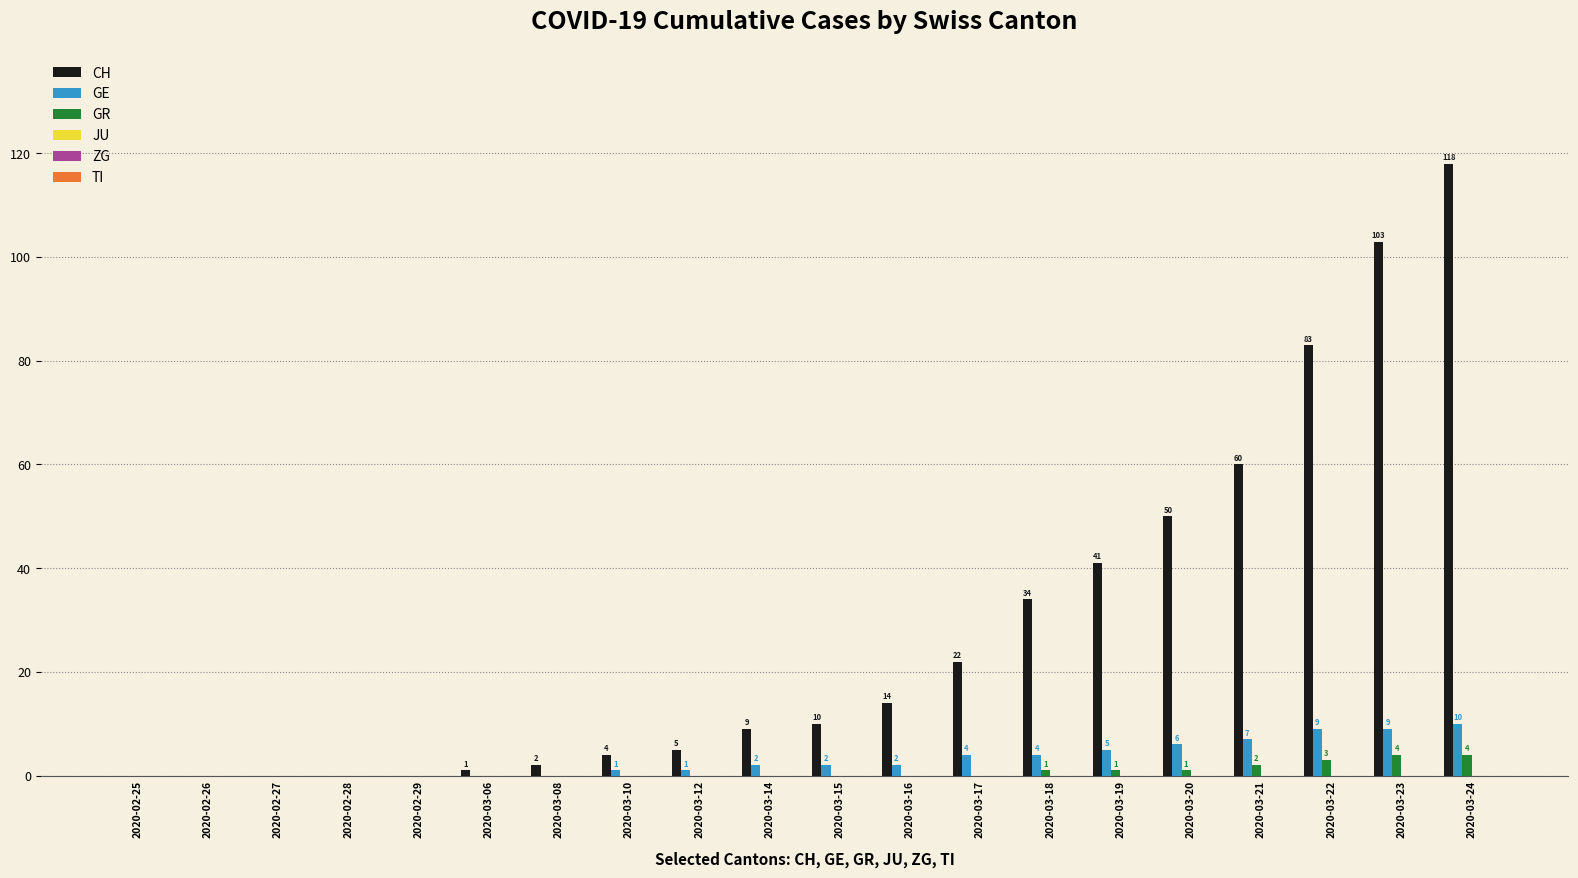

Which category has the highest value across all series?

2020-03-24